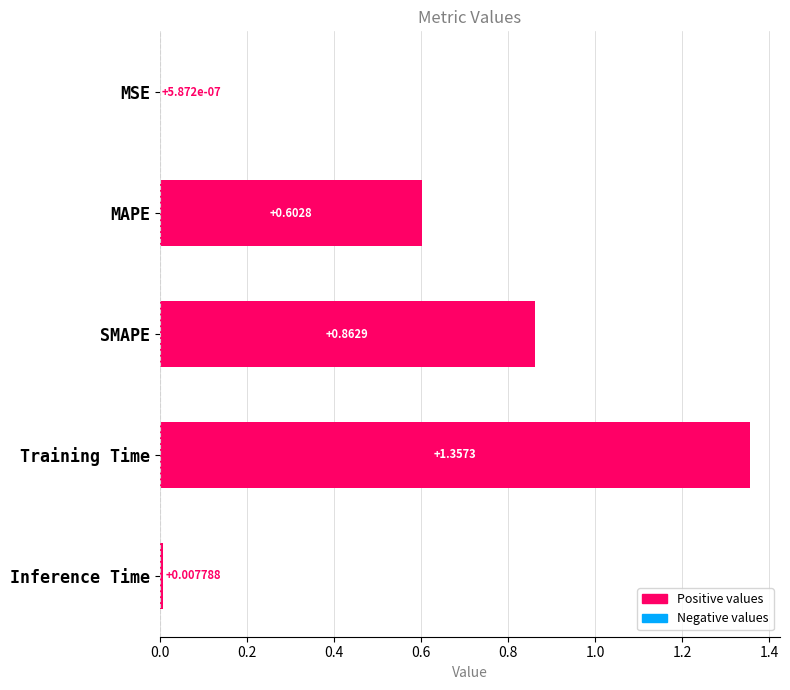

What is the sum of all values?

2.8